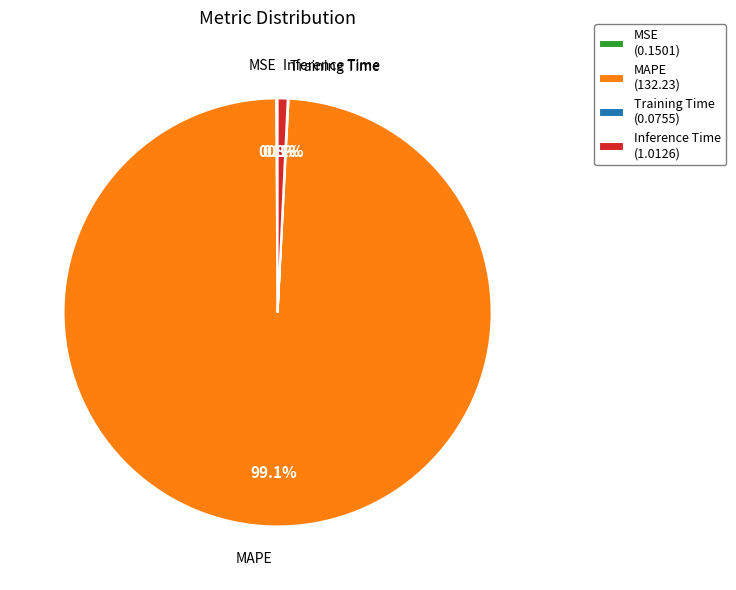

Is there any slice that represents more than half of the pie?

Yes